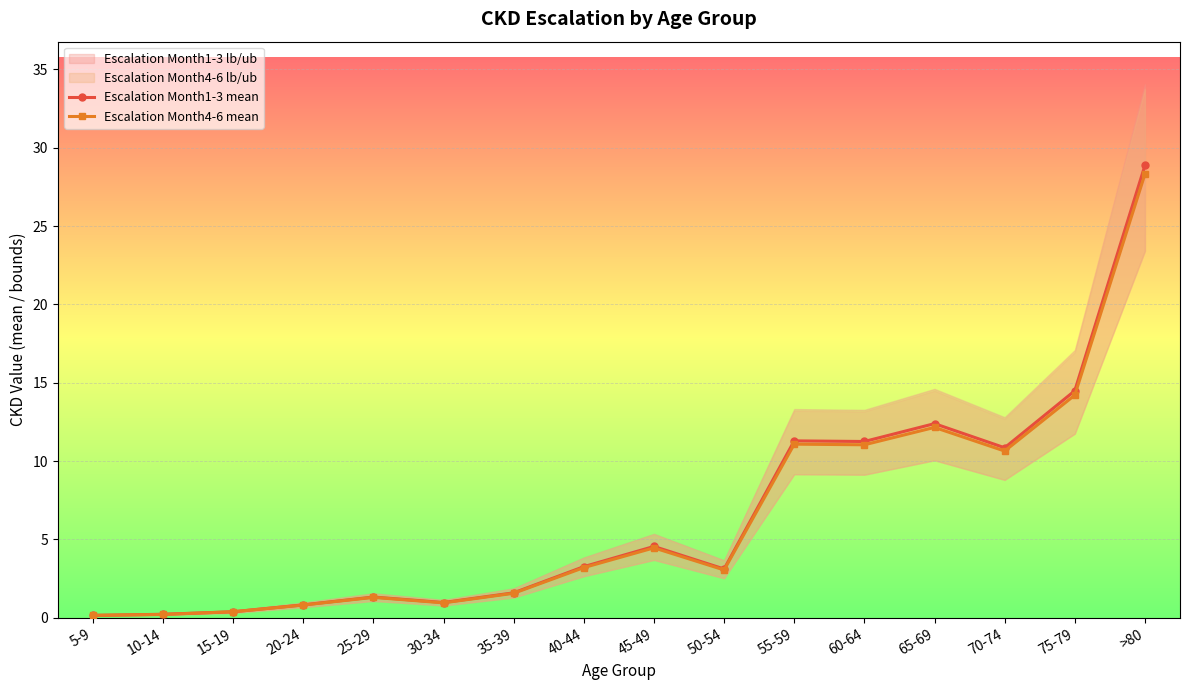

Between 10-14 and 55-59, which is larger?

55-59